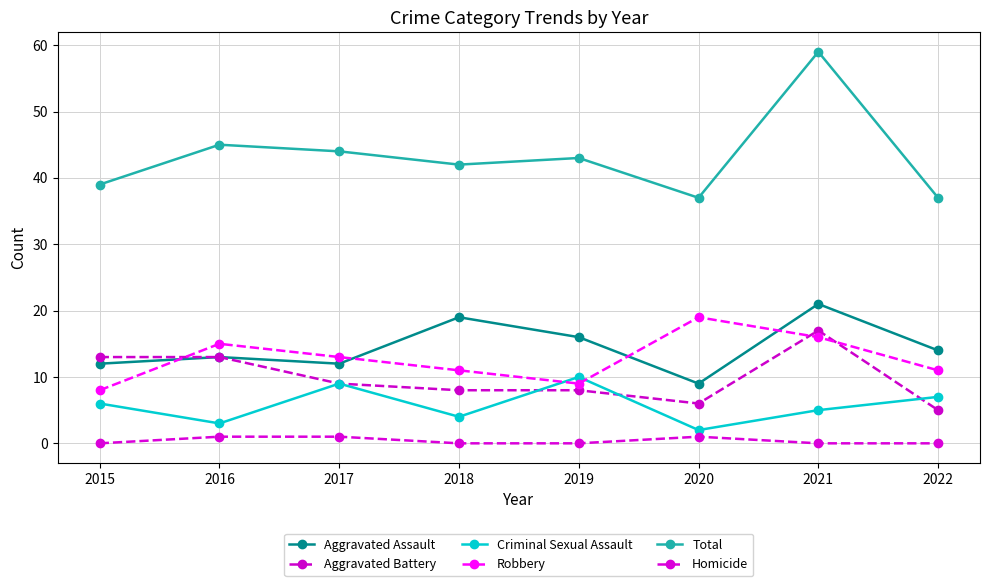

The value of Aggravated Assault at 2015 is 12. True or false?

True